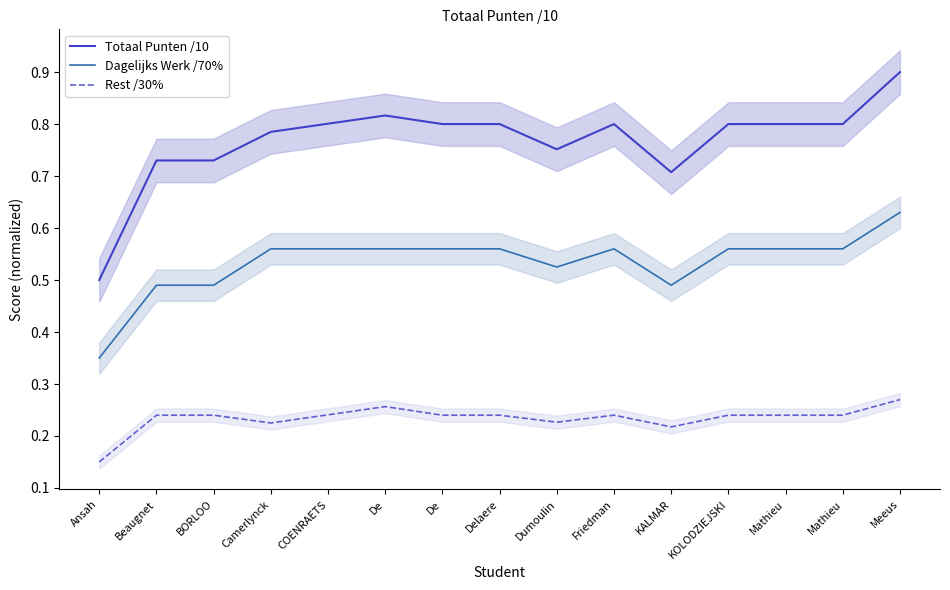

What is the minimum value for Totaal Punten /10?

0.5